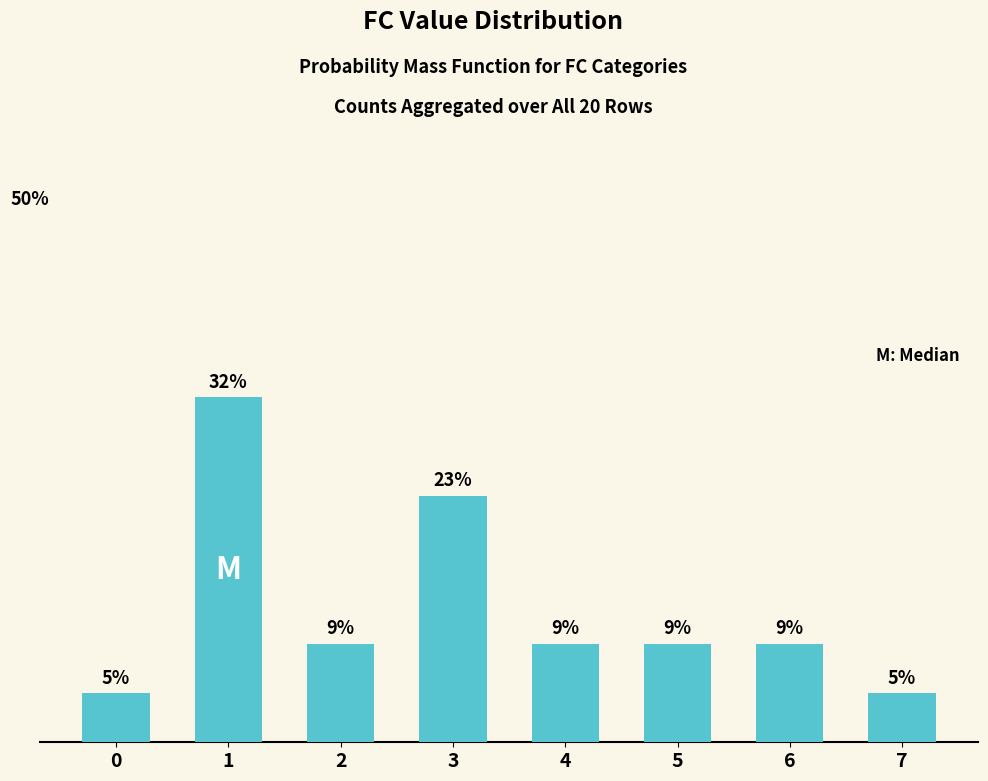

What is the minimum value shown in the chart?

4.5